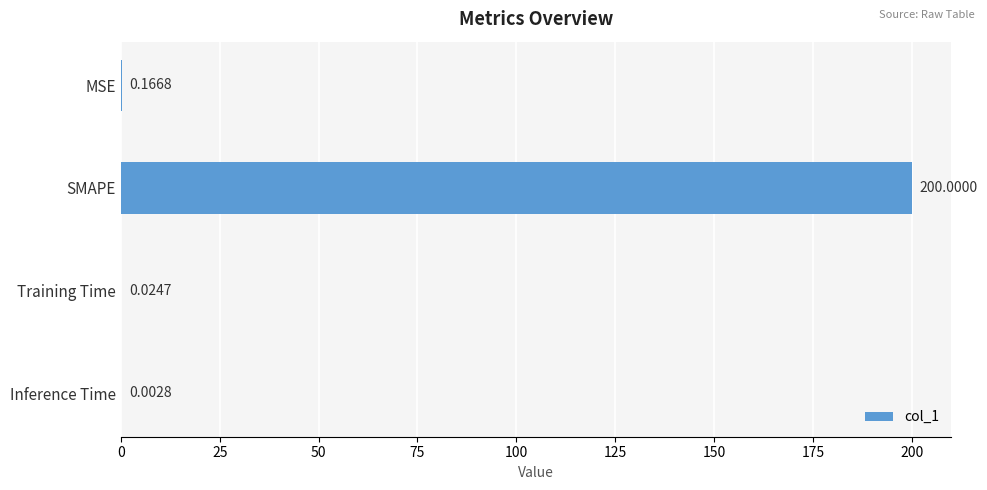

What is the average value?

50.0